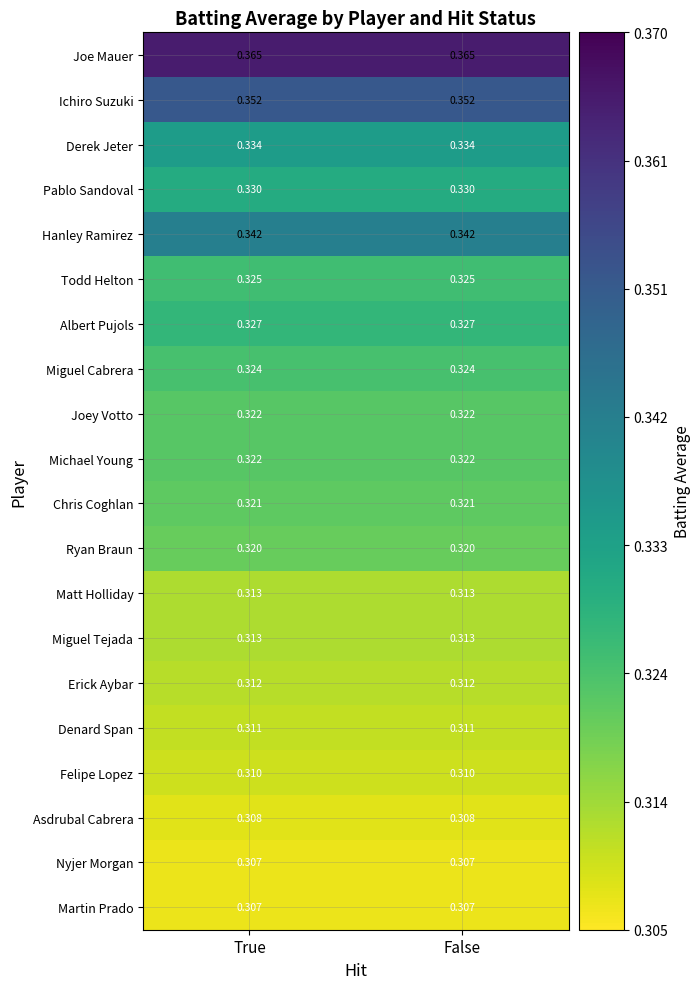

What is the spread (max minus min) of values at False?

0.1